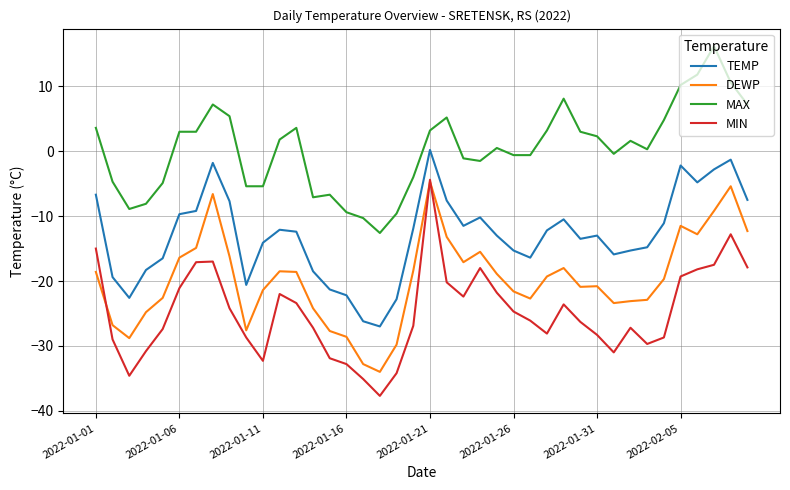

True or false: MIN and TEMP cross at least once.

False